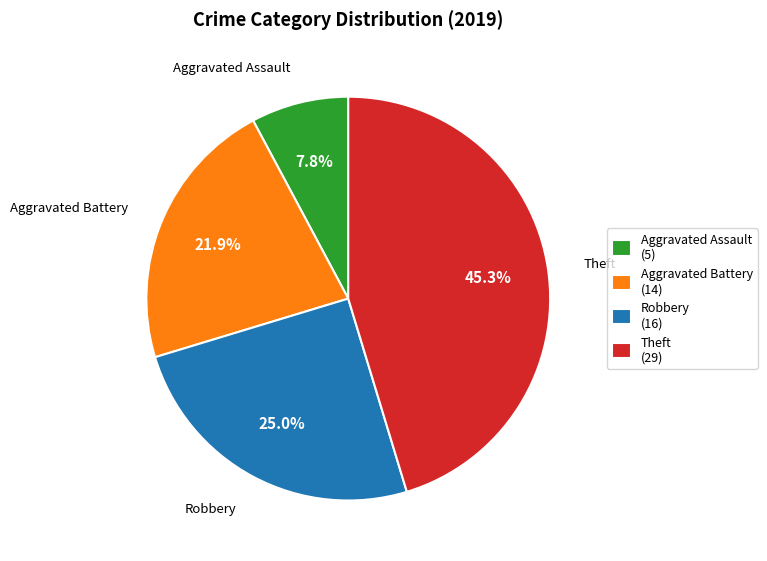

Rank the categories by value from highest to lowest.

Theft, Robbery, Aggravated Battery, Aggravated Assault